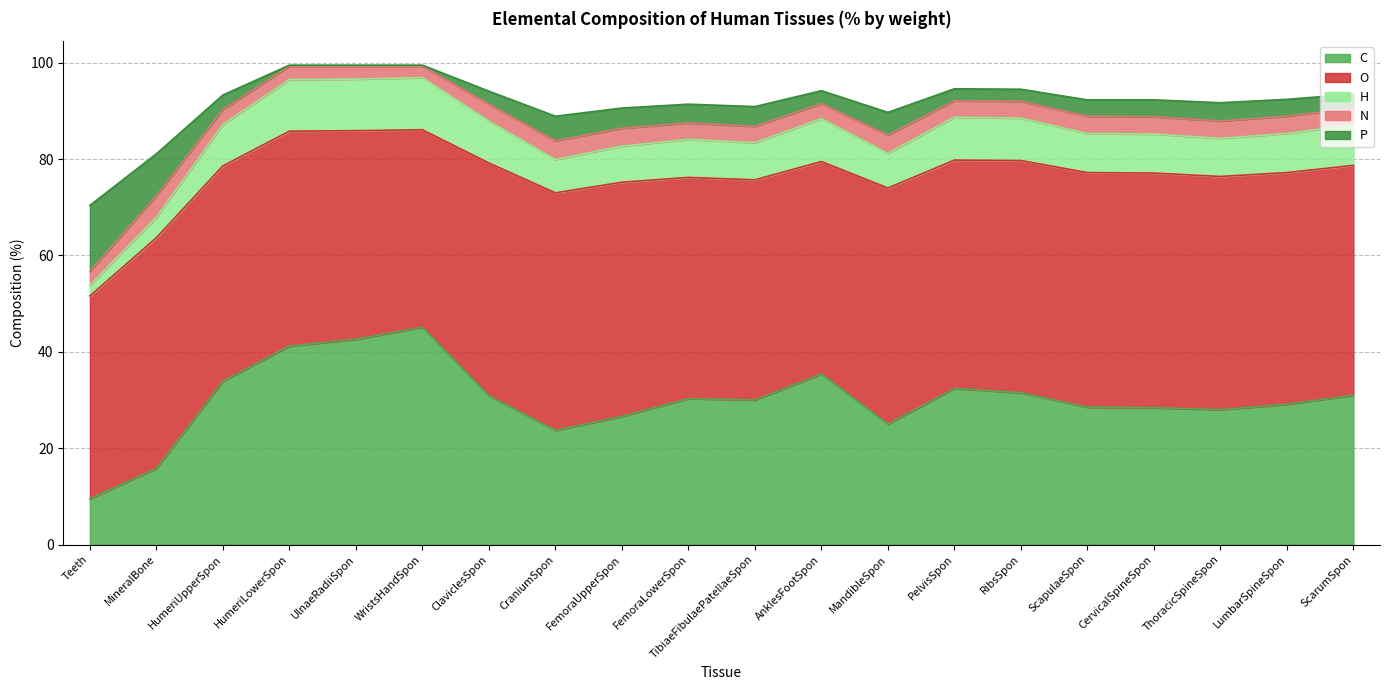

At which category is the sum across all series the highest?

WristsHandSpon